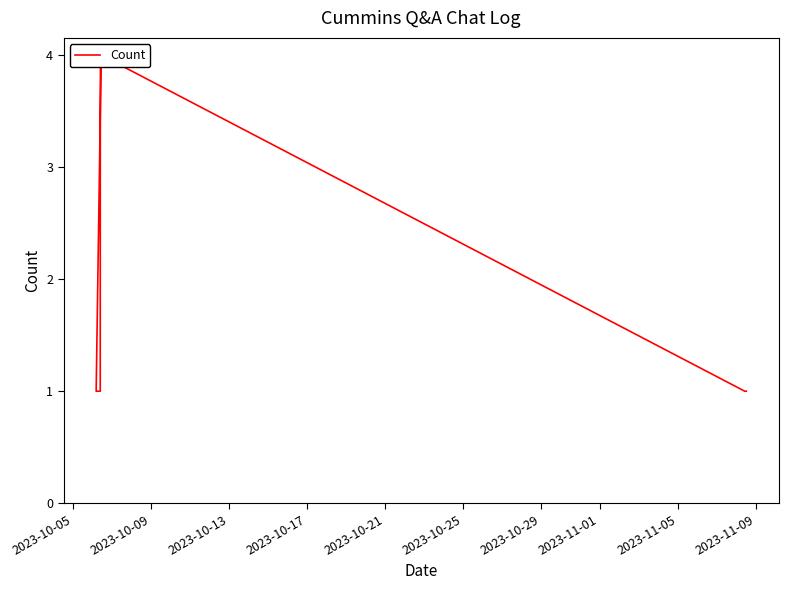

Is it true that the value at 2023-10-13 is 0?

False